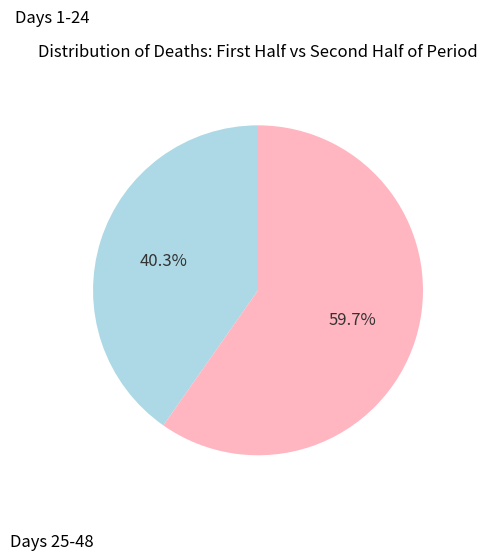

How many segments does this pie chart have?

2